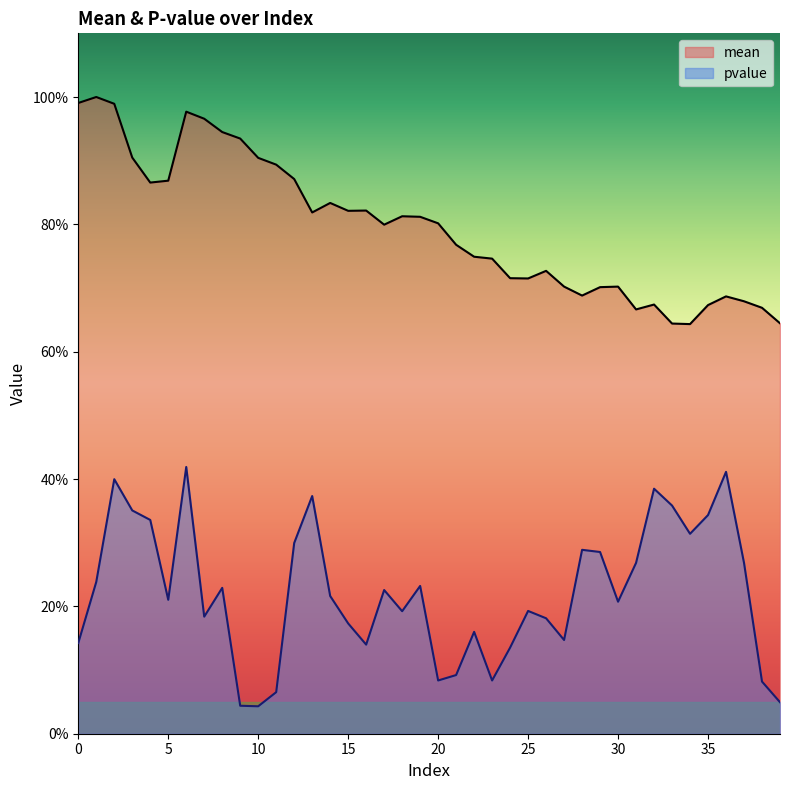

What is the highest value of the pvalue series?

0.4